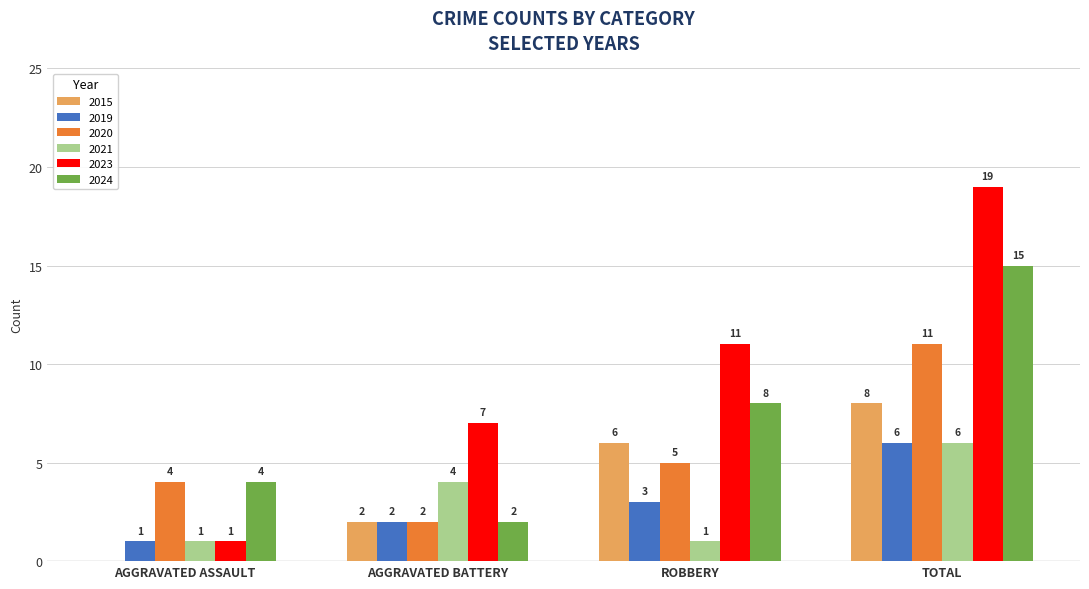

True or false: 2021 has a value of 1 at ROBBERY.

True